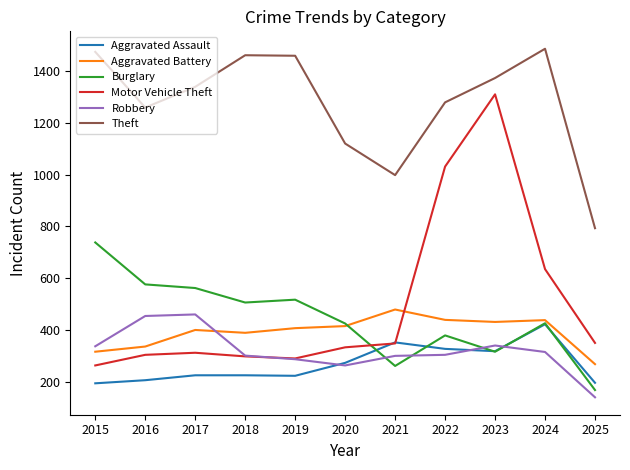

At how many categories does at least one series exceed 689?

11